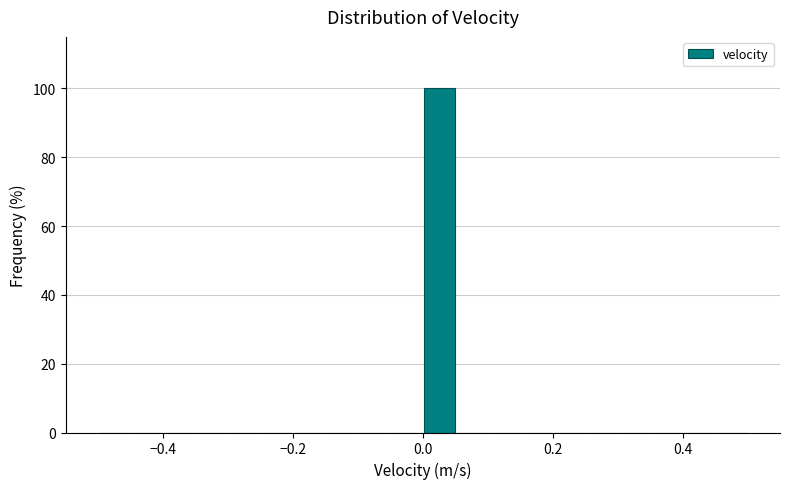

Around what value on the x-axis is the tallest bar? Give the approximate position of its centre, as read against the axis.

0.02